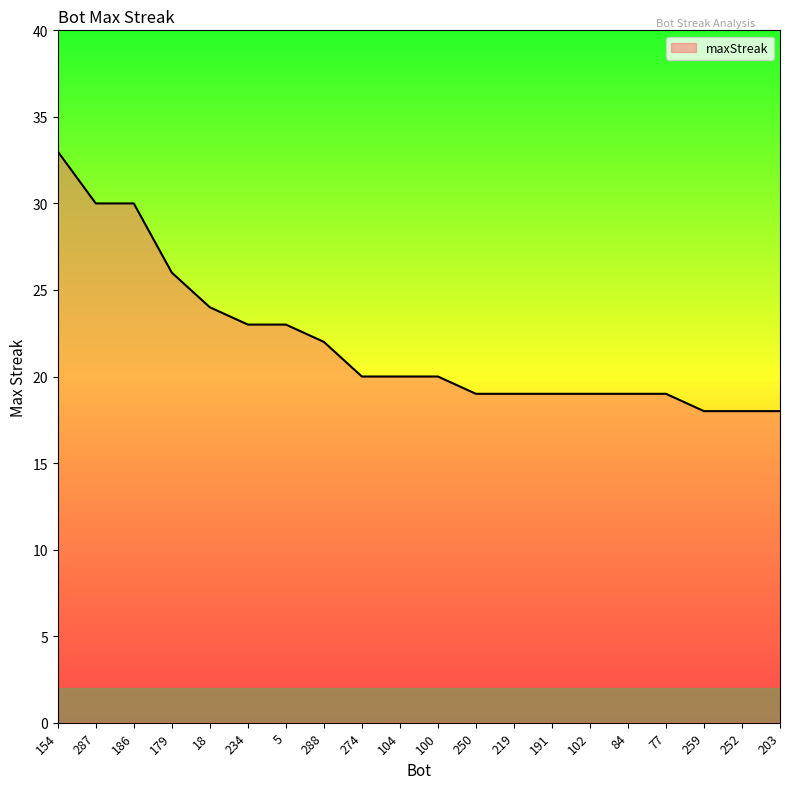

What is the ratio of the value at 18 to the value at 84?

1.3